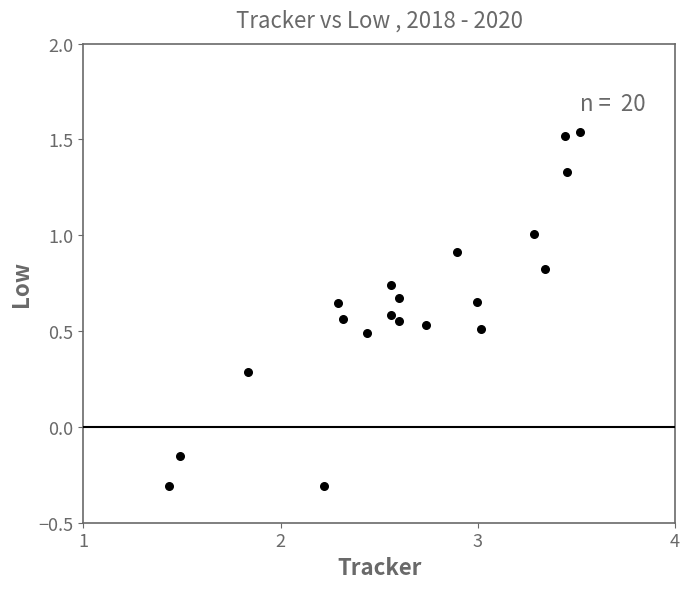

What is the range of Y values (max minus min)?

1.9